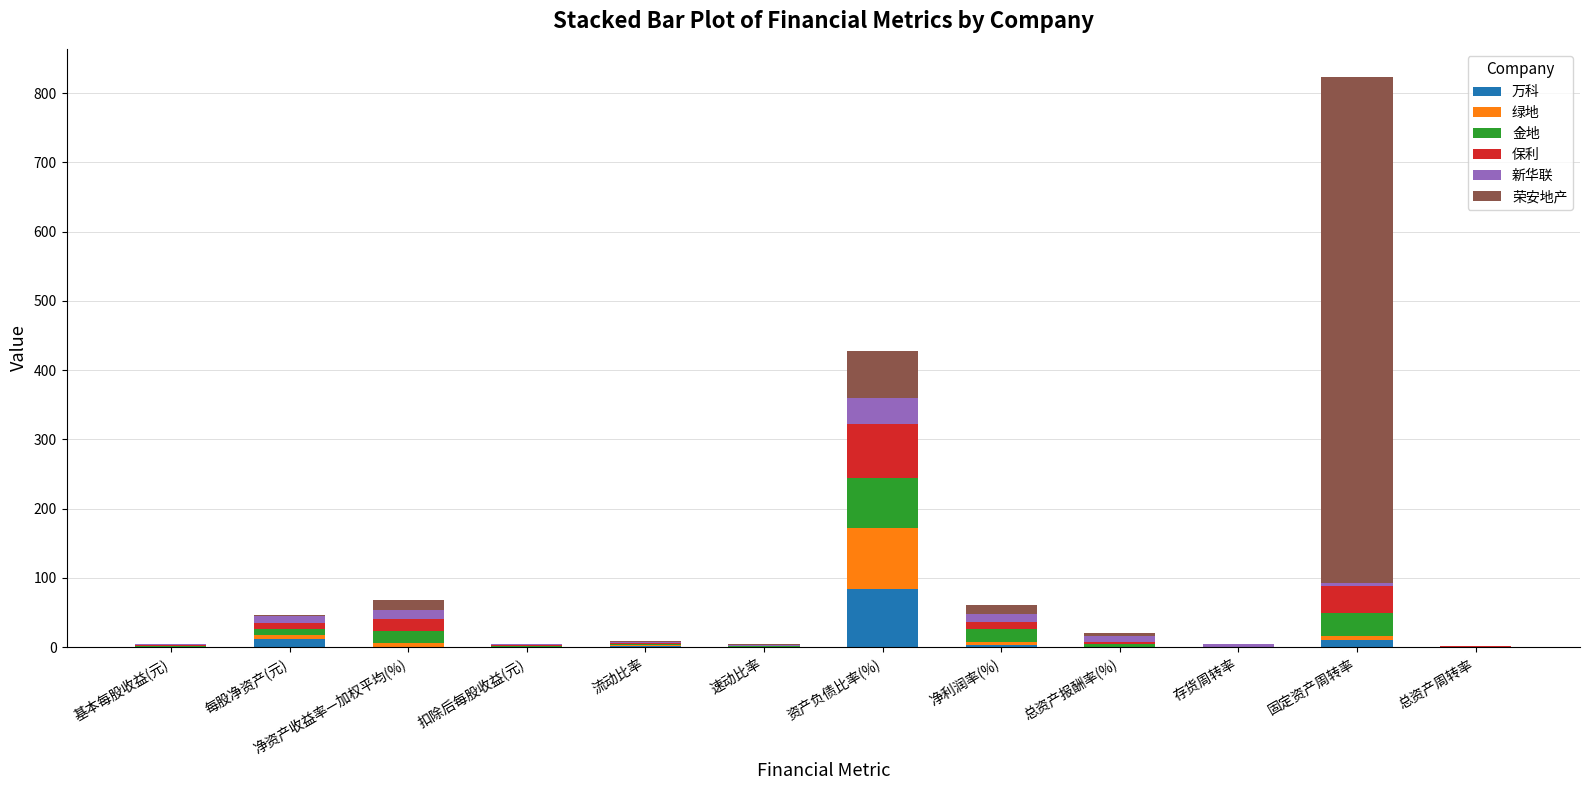

At which category is the sum across all series the highest?

固定资产周转率